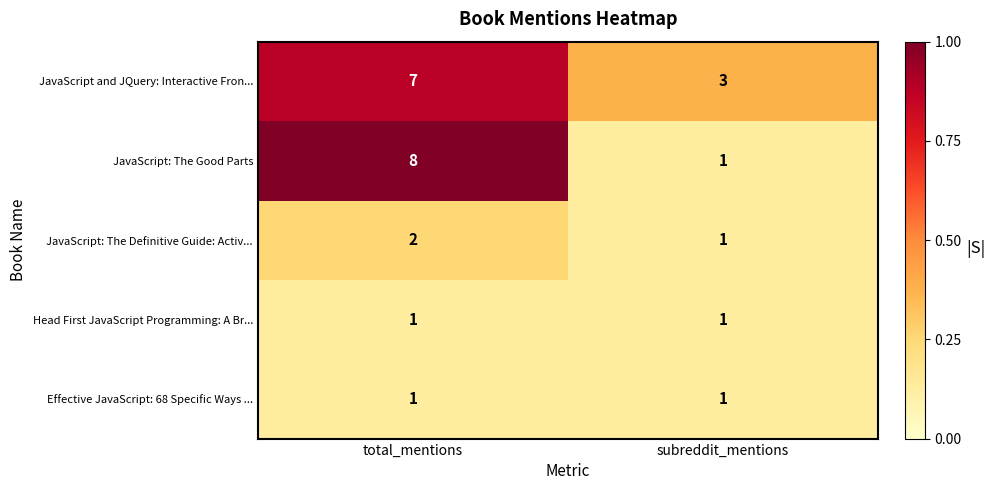

What is the sum of all JavaScript and JQuery: Interactive Fron... values?

10